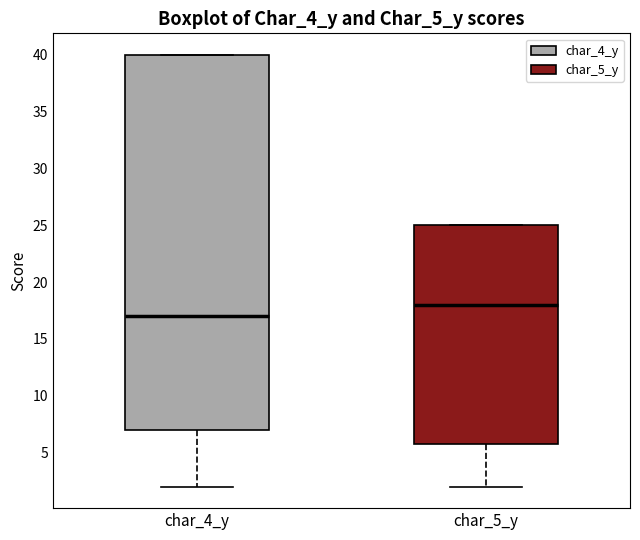

Where does the lower whisker of the box for char_5_y end on the y-axis? The values are not printed on the chart, so give them approximately, as read against the axis.

2